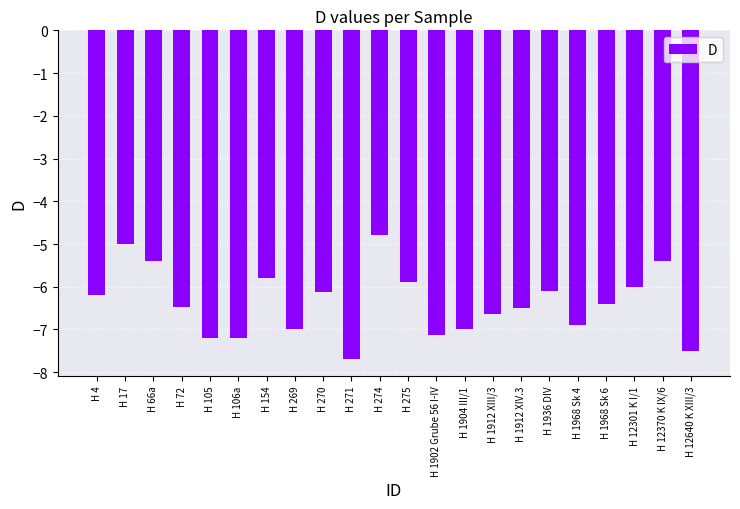

Which has a higher value, H 270 or H 1912 XIV.3?

H 270